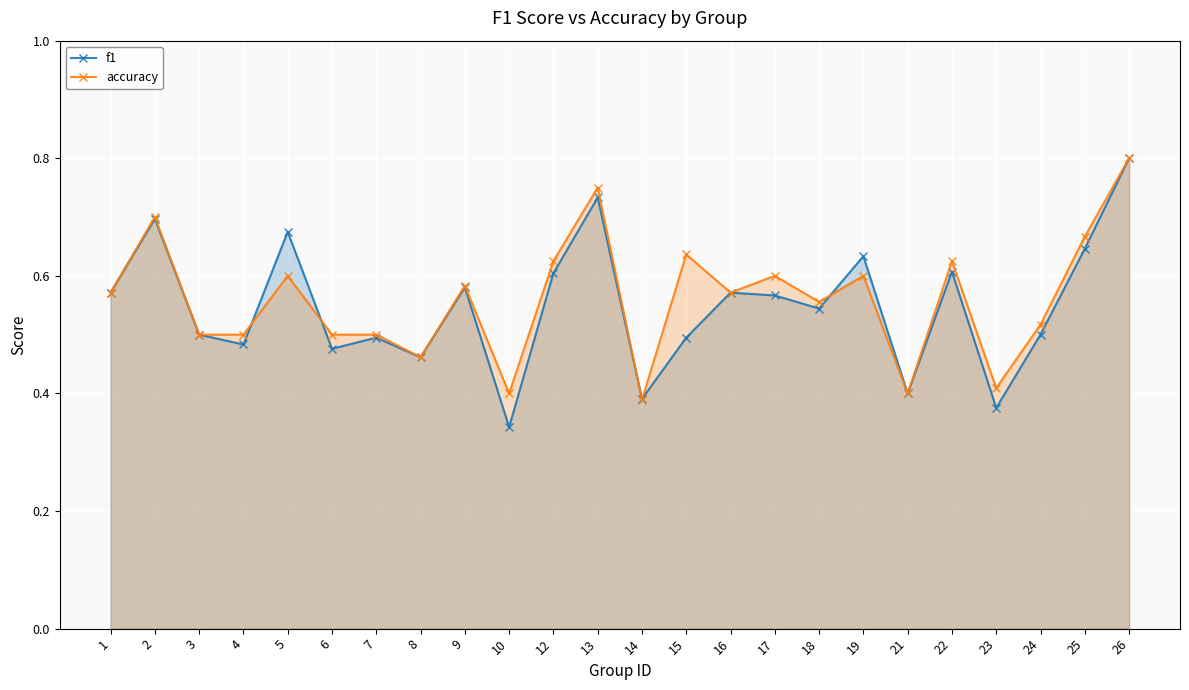

How many intersections are there between accuracy and f1?

5